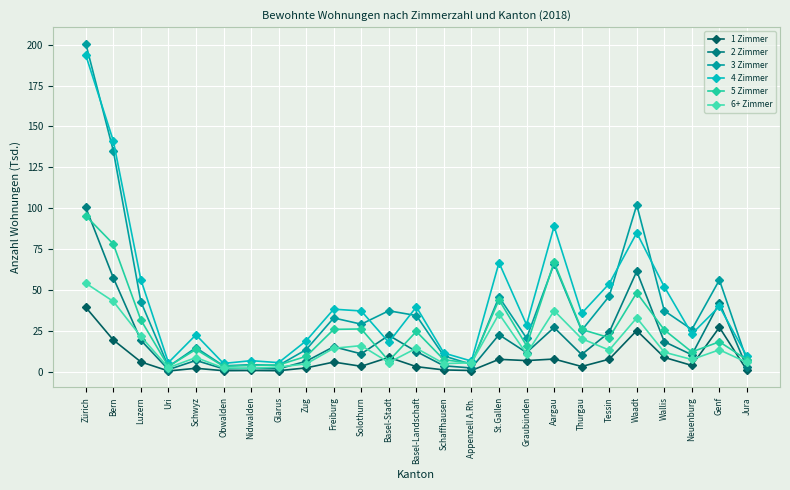

Reading right to left, extract all data points from this chart.

1 Zimmer: 0.8	27.0	3.7	8.6	25.1	7.5	3.1	7.6	6.7	7.5	0.6	1.0	3.0	8.7	3.2	5.8	2.2	0.5	0.6	0.5	2.0	0.3	5.9	19.3	39.3
2 Zimmer: 2.5	42.1	10.2	18.3	61.3	24.0	10.4	26.9	11.6	22.5	2.2	3.5	12.2	22.1	10.8	15.2	6.3	1.6	1.9	1.6	6.8	1.1	19.2	57.4	100.4
3 Zimmer: 6.8	56.0	25.7	37.2	101.9	46.1	25.1	65.9	20.4	45.7	4.3	9.5	34.3	37.2	29.0	32.8	13.4	3.7	4.2	3.5	14.6	3.0	42.7	135.1	200.7
4 Zimmer: 9.3	39.9	23.0	51.9	84.8	53.7	35.6	88.8	28.6	66.6	6.4	11.3	39.6	17.9	37.1	38.1	18.8	5.4	6.6	4.9	22.4	5.5	56.2	141.2	193.6
5 Zimmer: 7.2	18.2	12.0	25.5	48.2	20.7	25.8	66.9	15.8	43.9	5.1	7.2	24.5	6.5	26.0	25.8	9.3	4.0	3.7	3.2	13.5	3.1	31.5	78.0	95.3
6+ Zimmer: 5.5	13.3	7.4	11.8	32.8	13.1	20.1	37.2	10.8	35.3	5.3	4.9	14.2	5.5	15.8	14.2	4.7	2.7	2.0	2.2	8.6	2.3	21.5	42.9	54.1